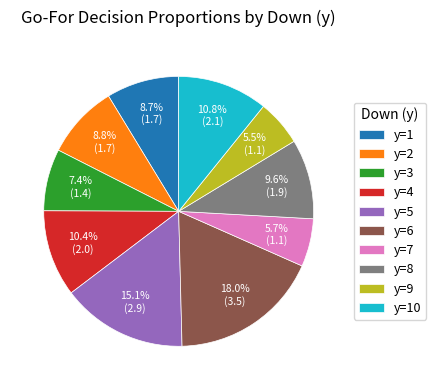

What is the total percentage of y=10 and y=2?

19.6%